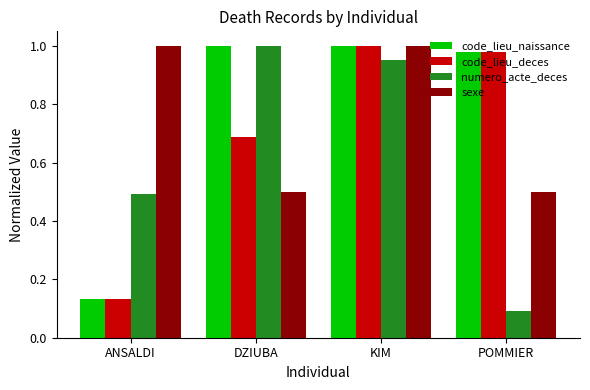

What is the average value of the numero_acte_deces series?

0.6